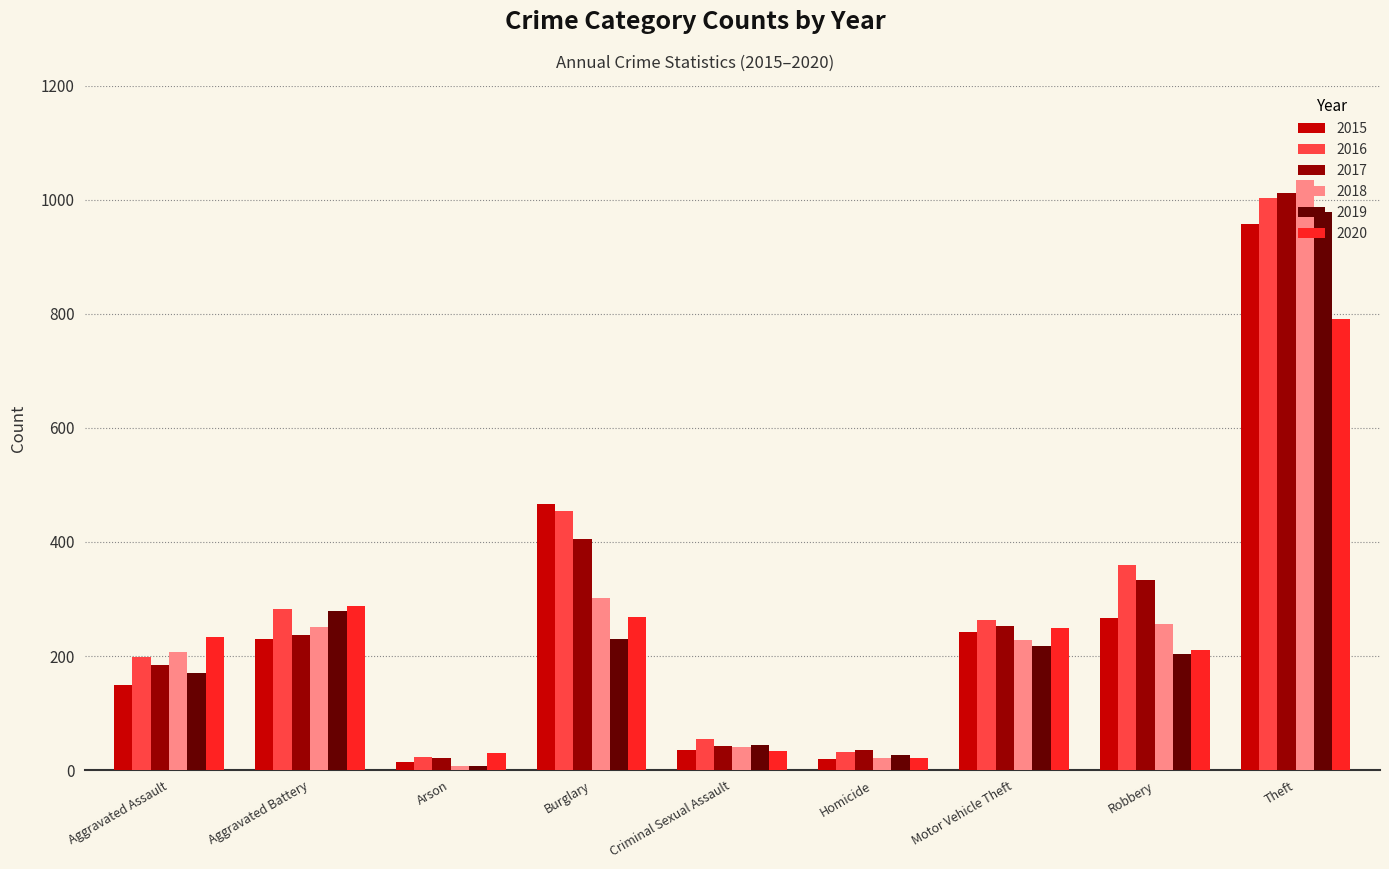

Is the value of 2020 at Motor Vehicle Theft greater than the value of 2019 at Homicide?

Yes